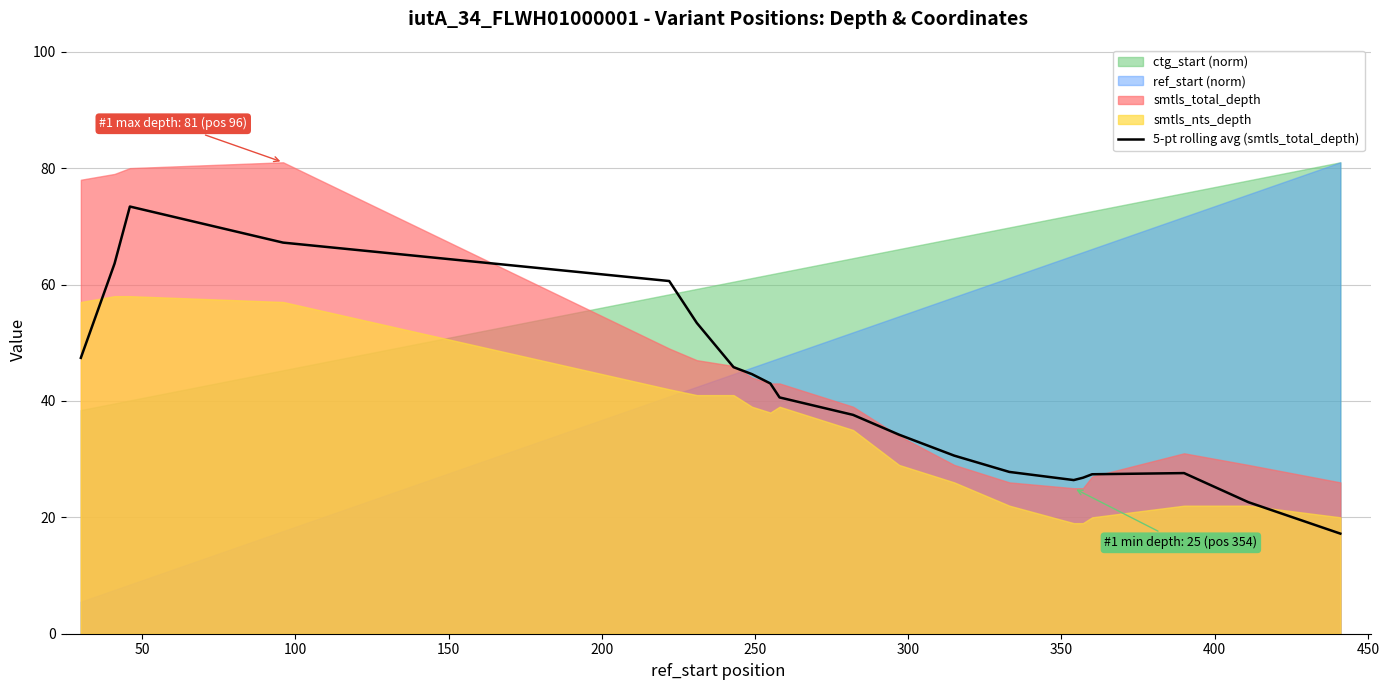

What is the difference between the maximum and minimum values?

56.2